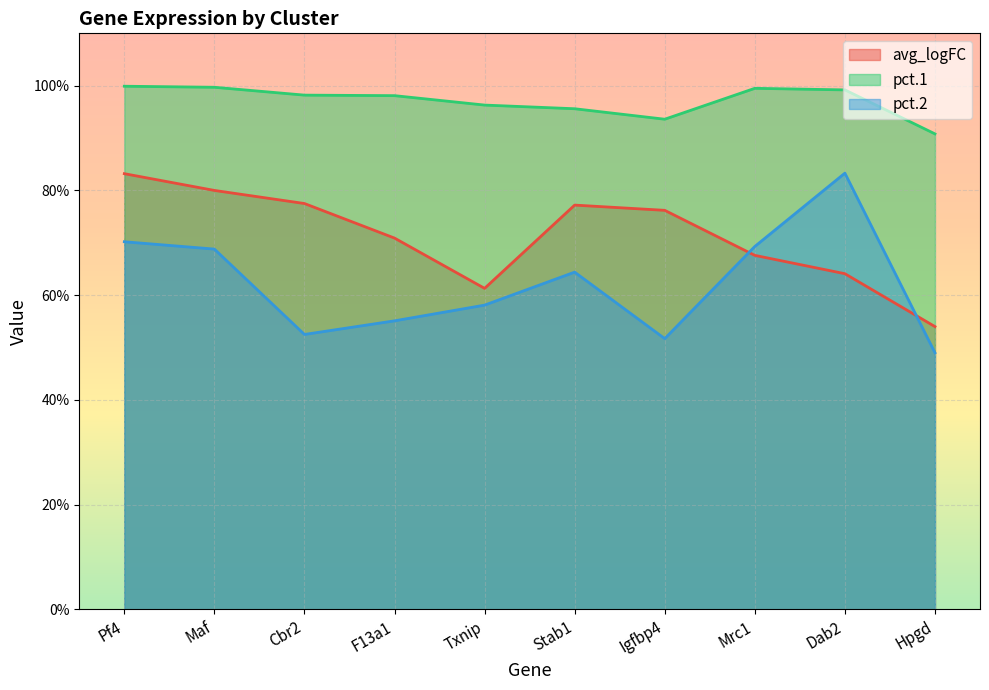

Which category has the highest value across all series?

Pf4